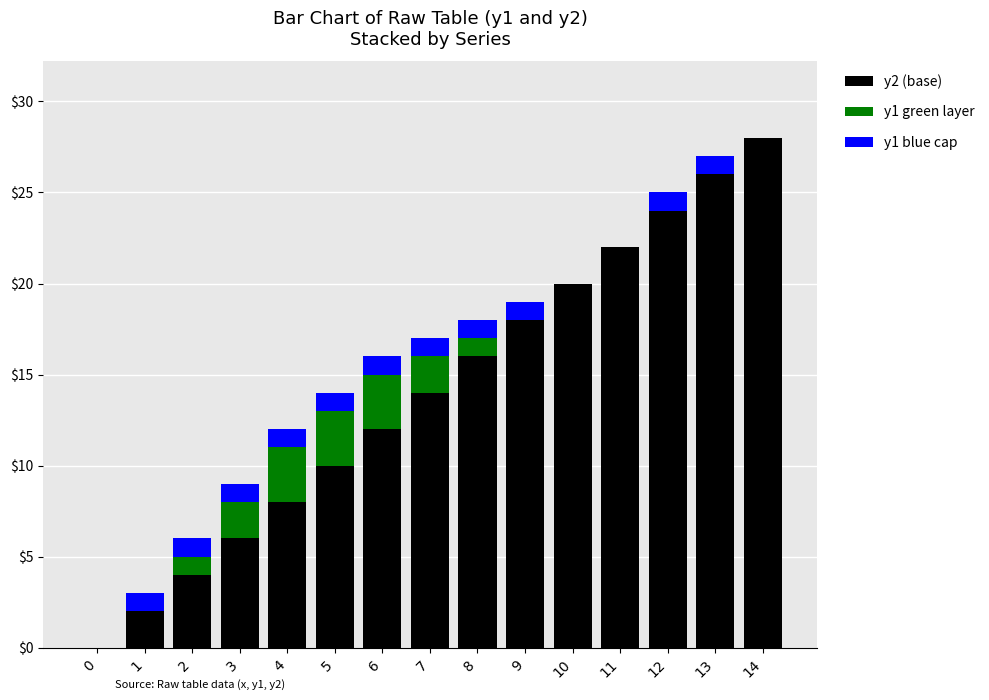

The value of y2 (base) at 8 is 16. True or false?

True